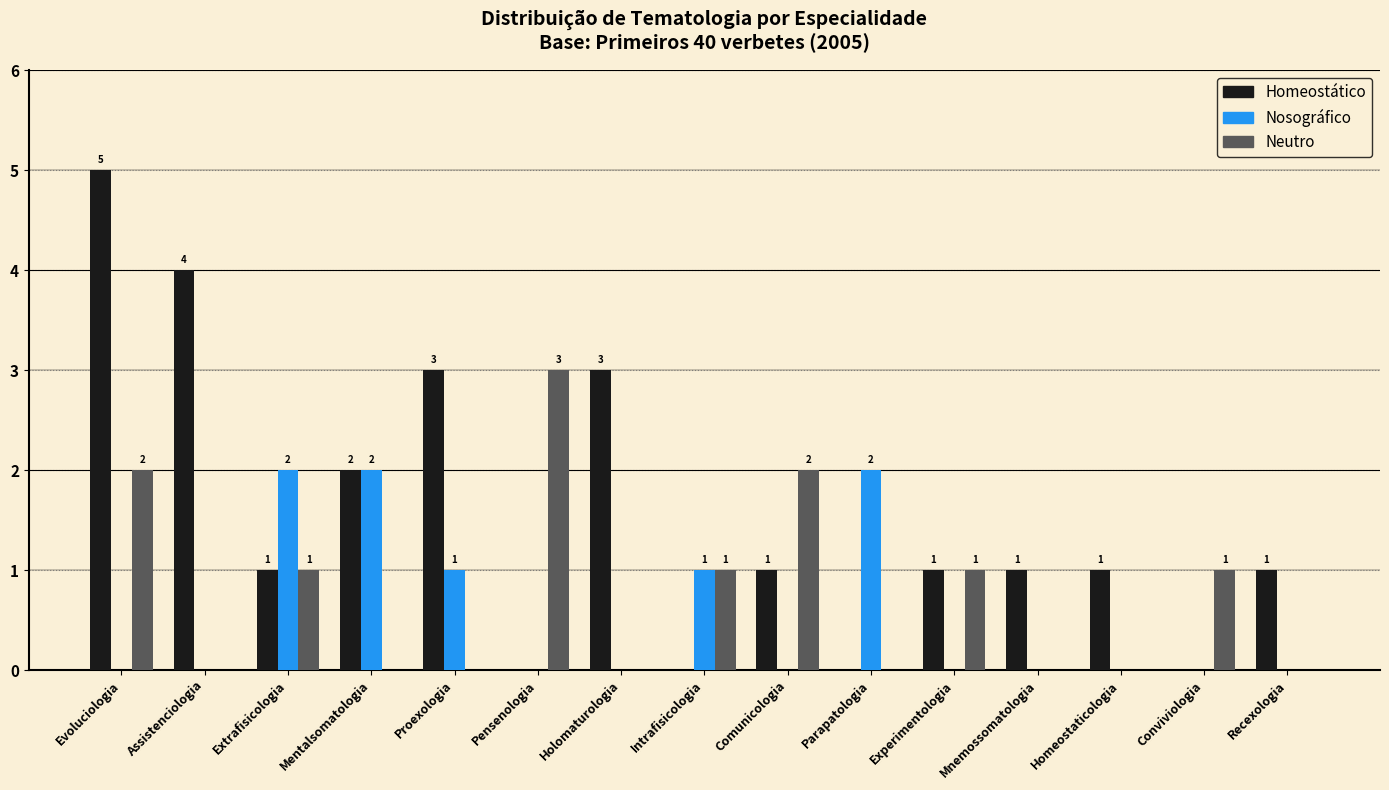

What is the sum of all Neutro values?

11